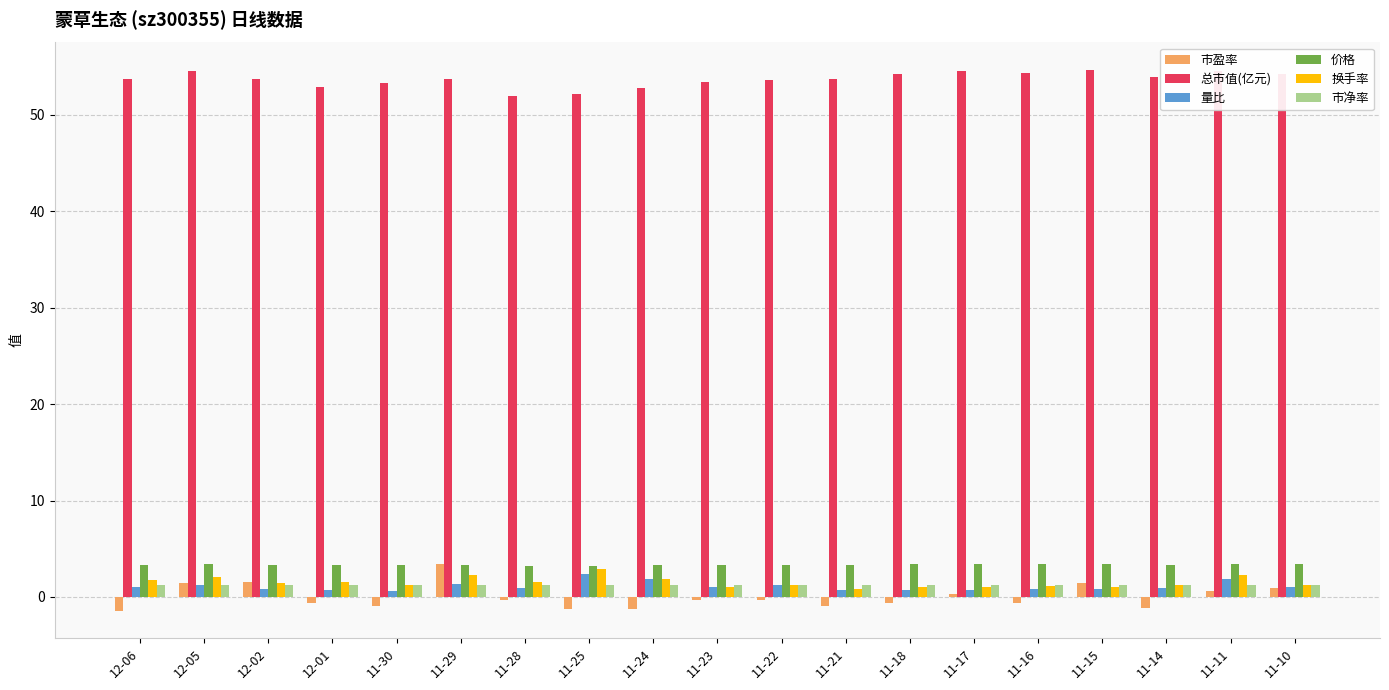

The 量比 series shows 0.6 at 11-30. True or false?

True